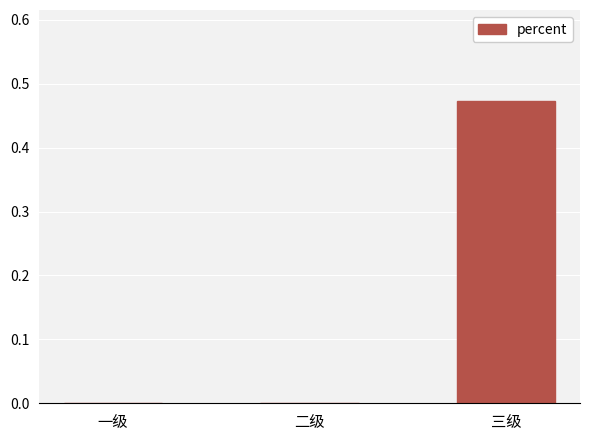

Does the chart contain stacked bars?

No